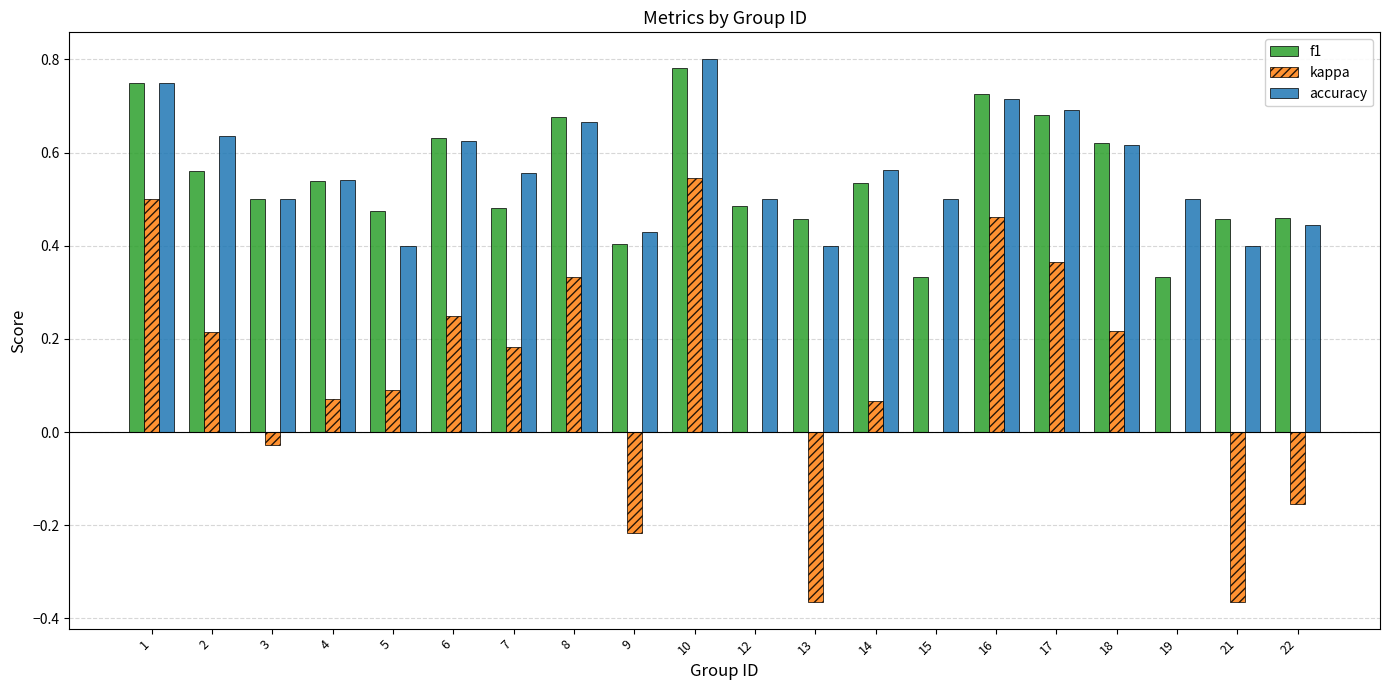

What are all the series names shown in the legend?

f1, kappa, accuracy